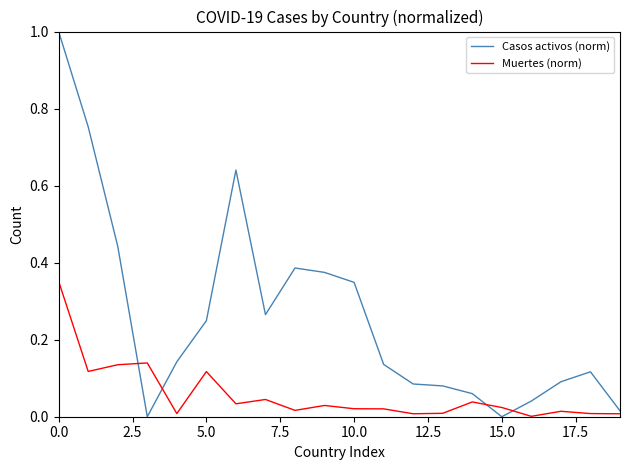

Which series has the largest total across all categories?

Casos activos (norm)